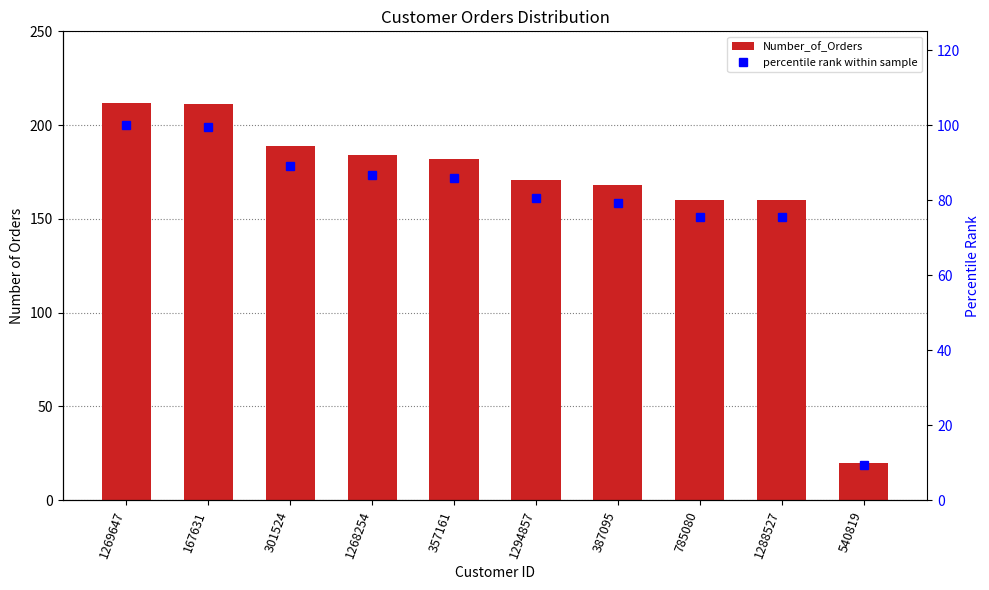

Reading left to right, transcribe all the data shown in this chart.

Number_of_Orders: 212.0	211.0	189.0	184.0	182.0	171.0	168.0	160.0	160.0	20.0
percentile rank within sample: 100.0	99.5	89.2	86.8	85.8	80.7	79.2	75.5	75.5	9.4